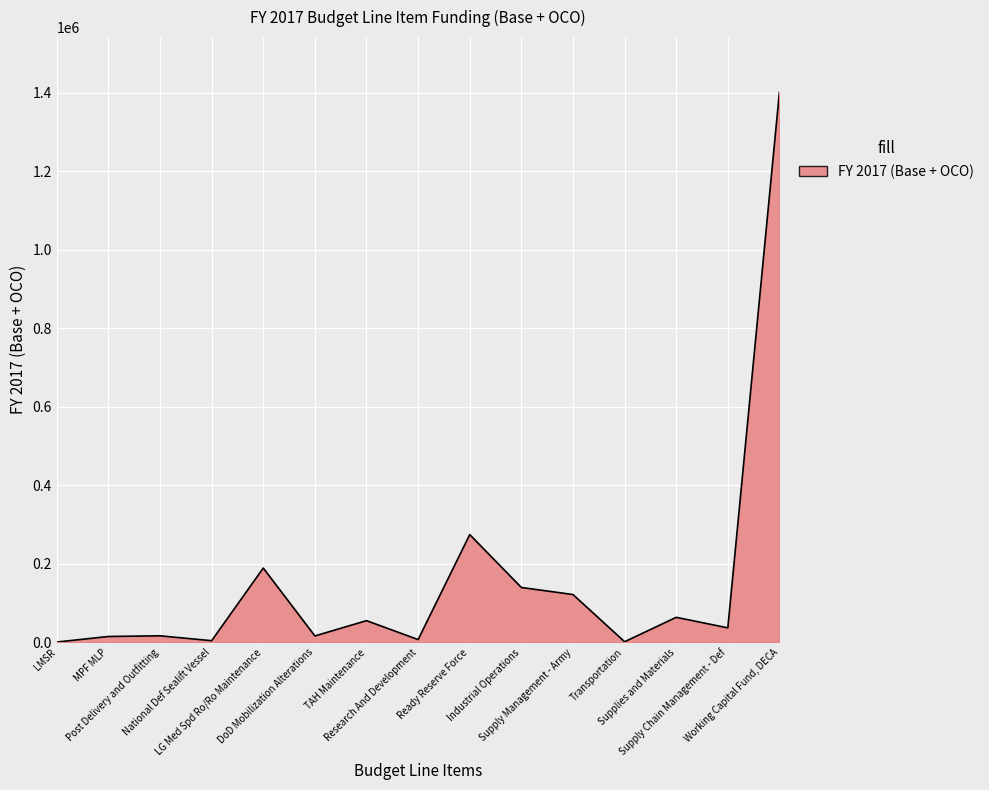

Where is the first local minimum?

National Def Sealift Vessel